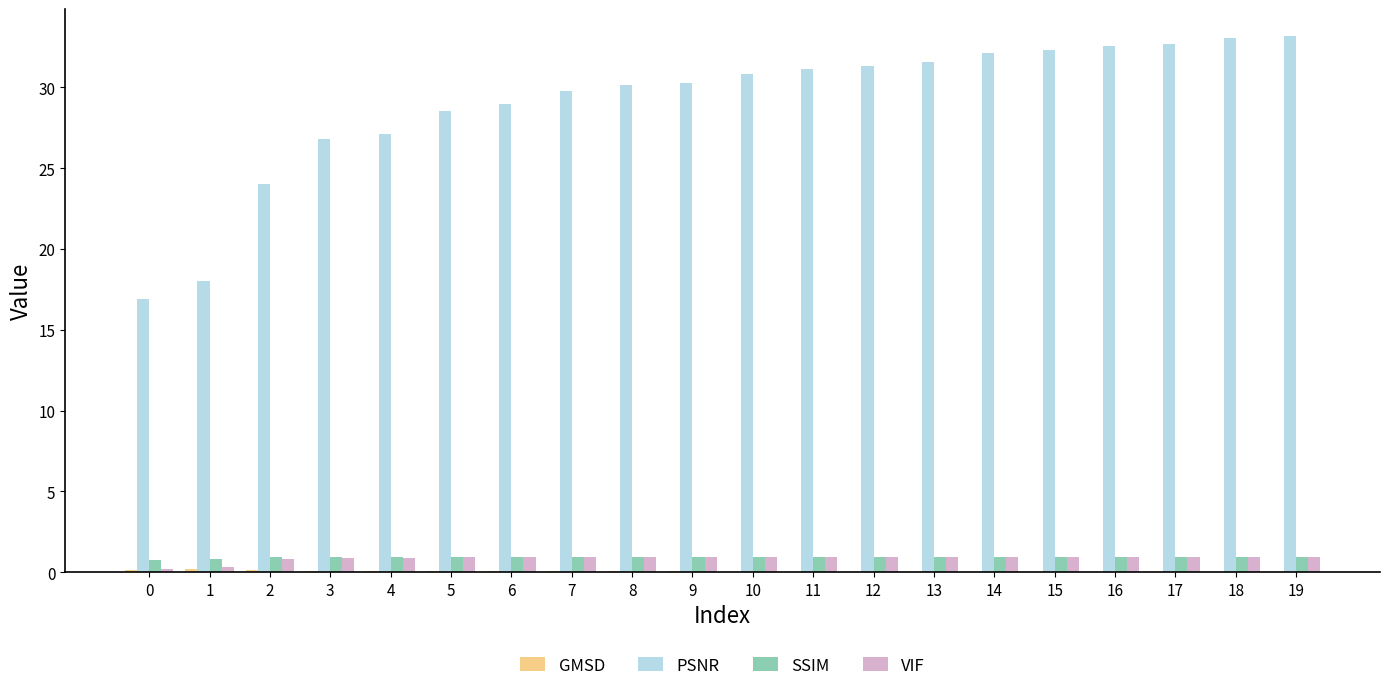

Which series changed the most between 7 and 14?

PSNR